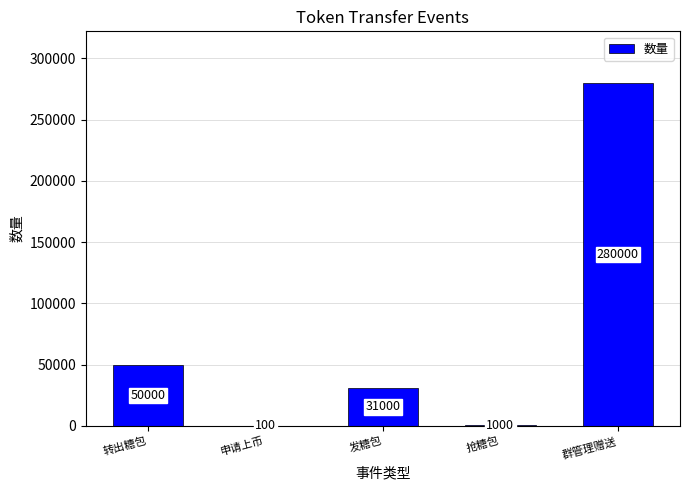

Does the chart contain stacked bars?

No